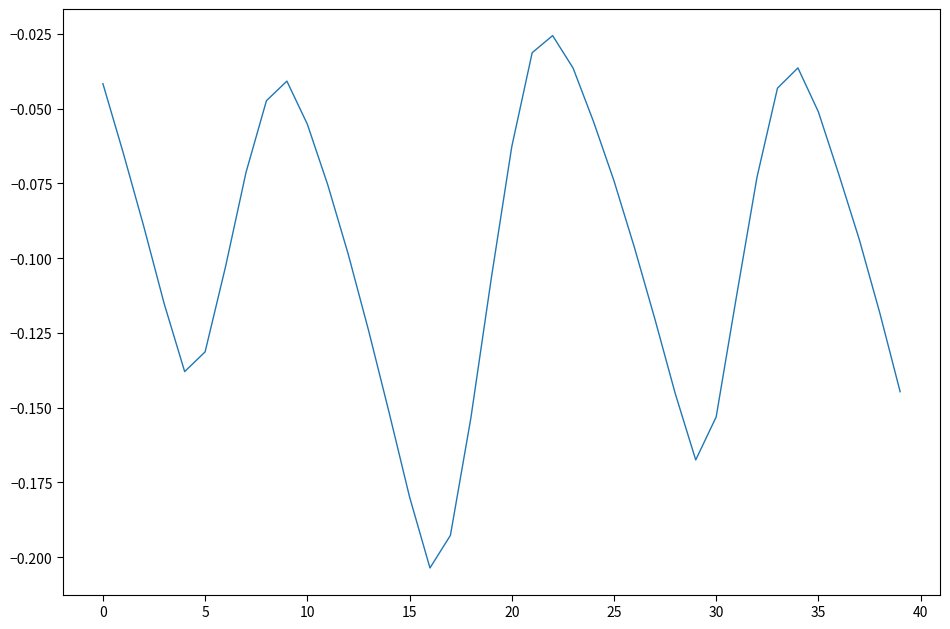

What is the value of the 33rd point from the left?

-0.1